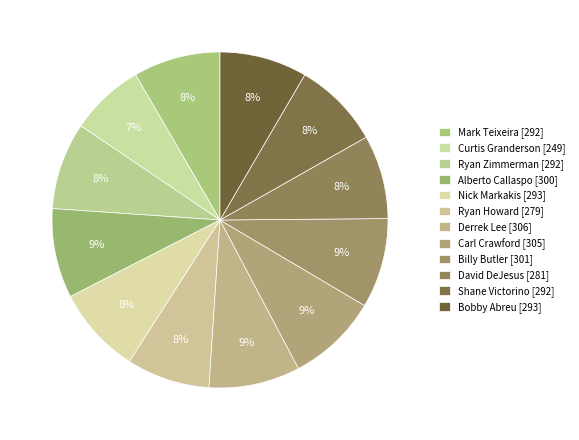

Is there a majority slice in this chart?

No